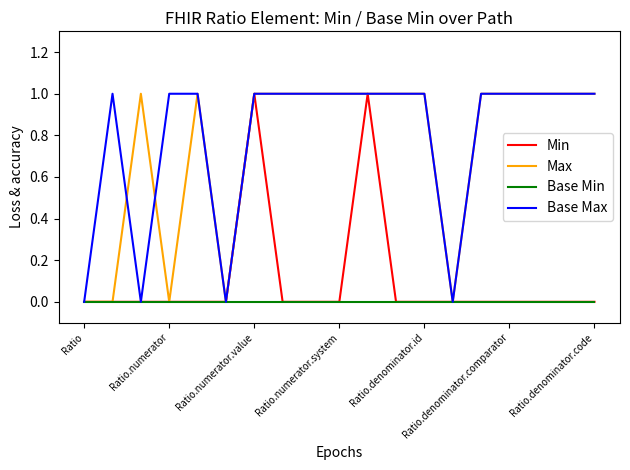

What are all the series names shown in the legend?

Min, Max, Base Min, Base Max